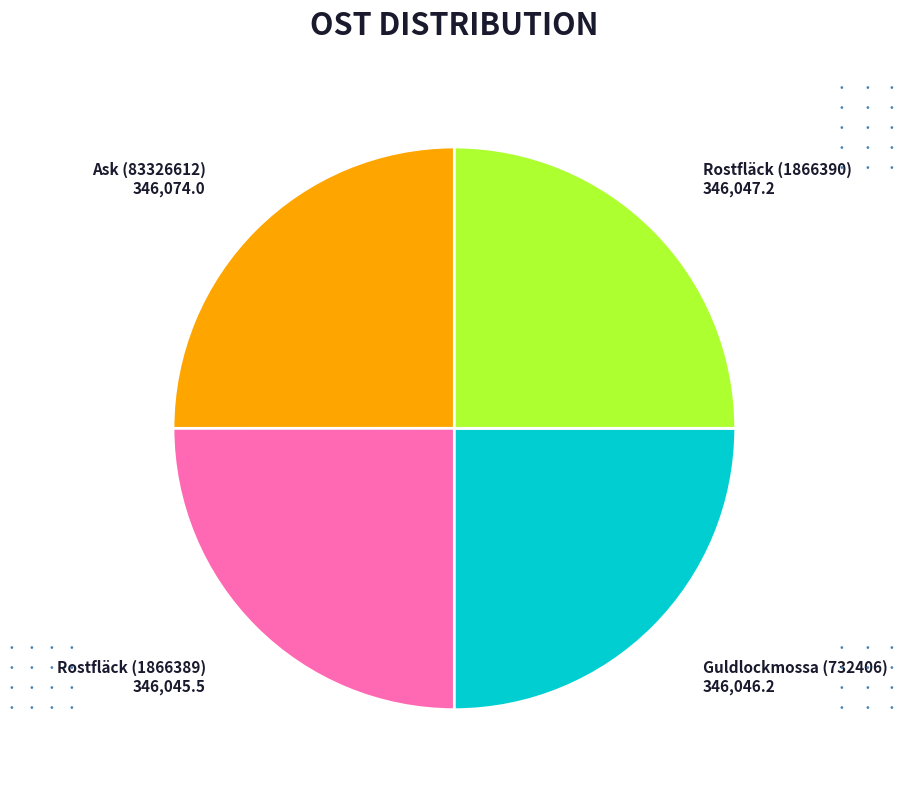

Does any single category account for the majority?

No